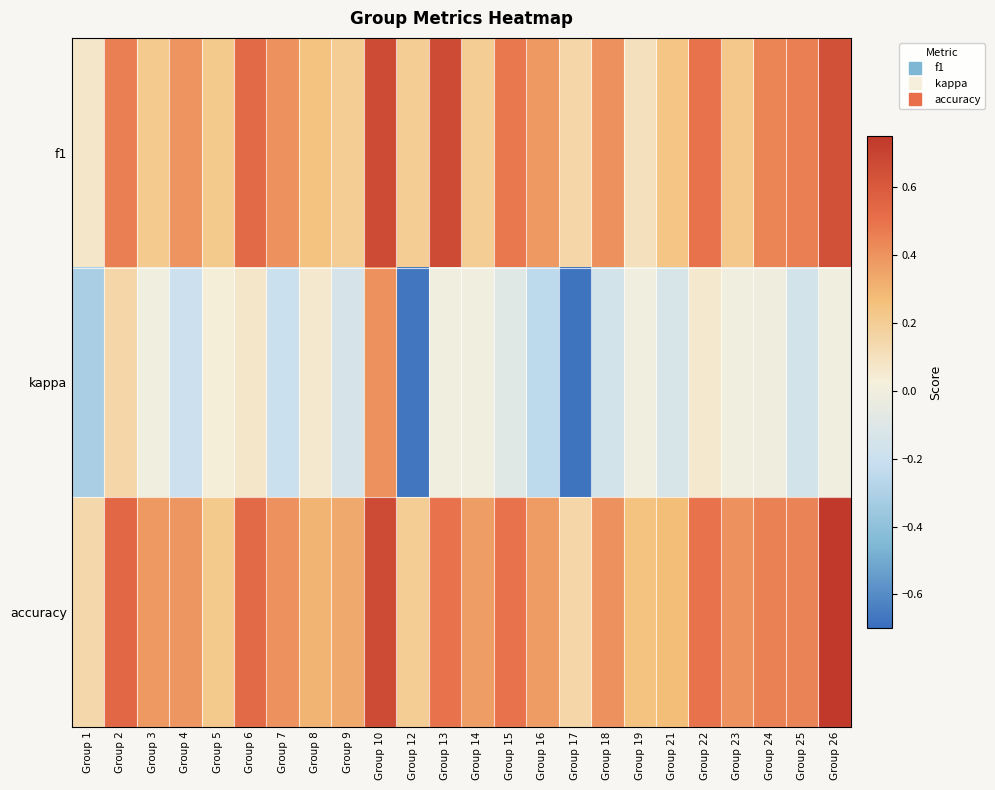

Between Group 23 and Group 24, which series saw the biggest shift?

f1